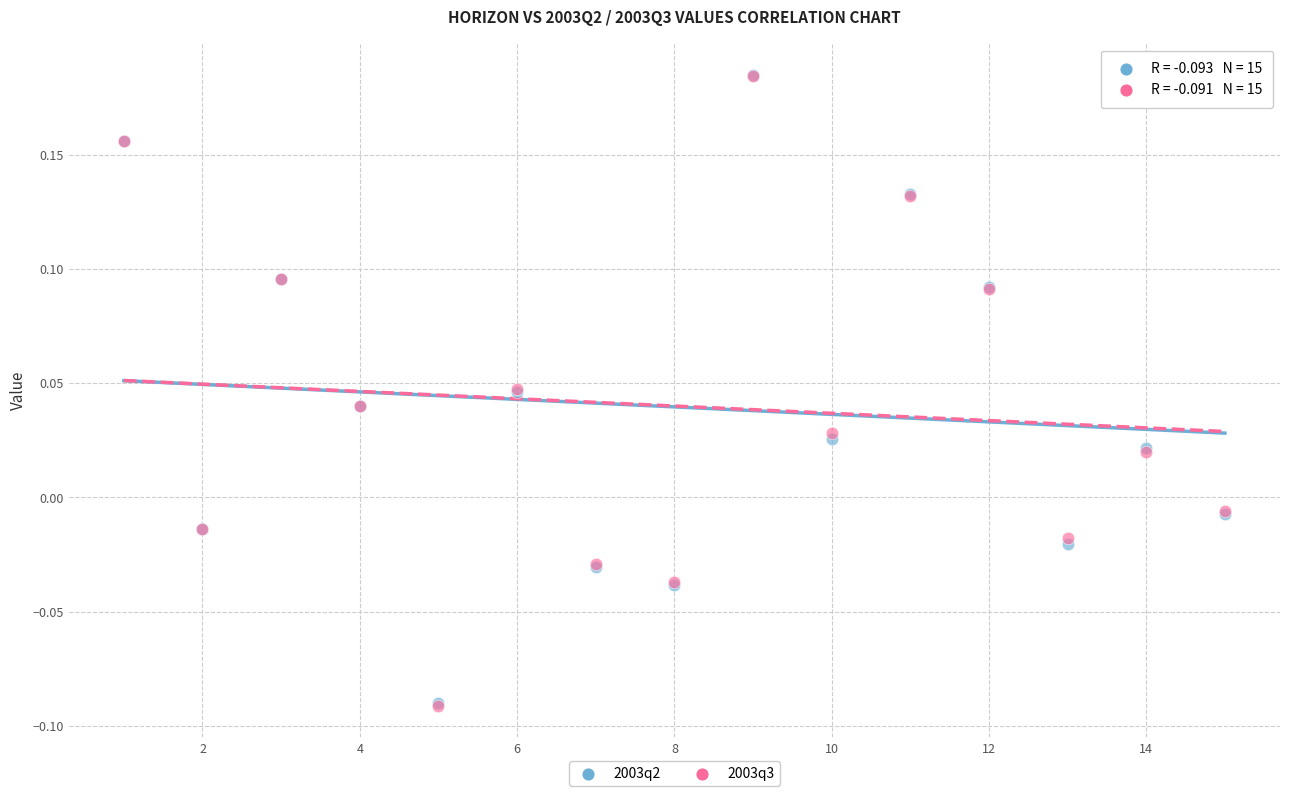

What are all the series names shown in the legend?

2003q2, 2003q3